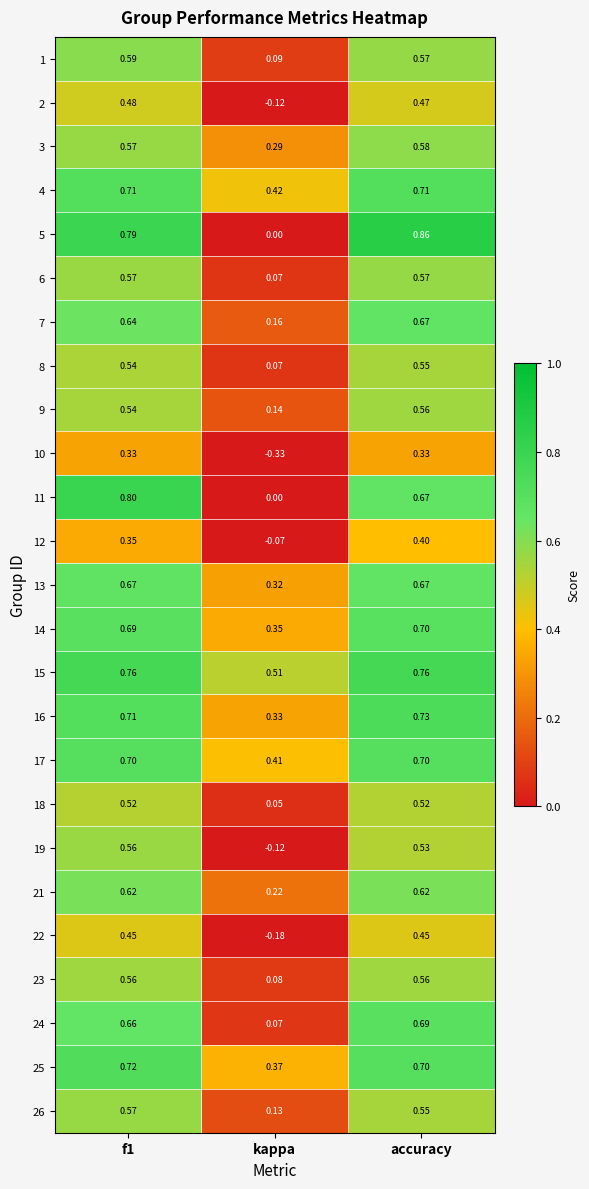

At which label is 4 closest to 0?

kappa